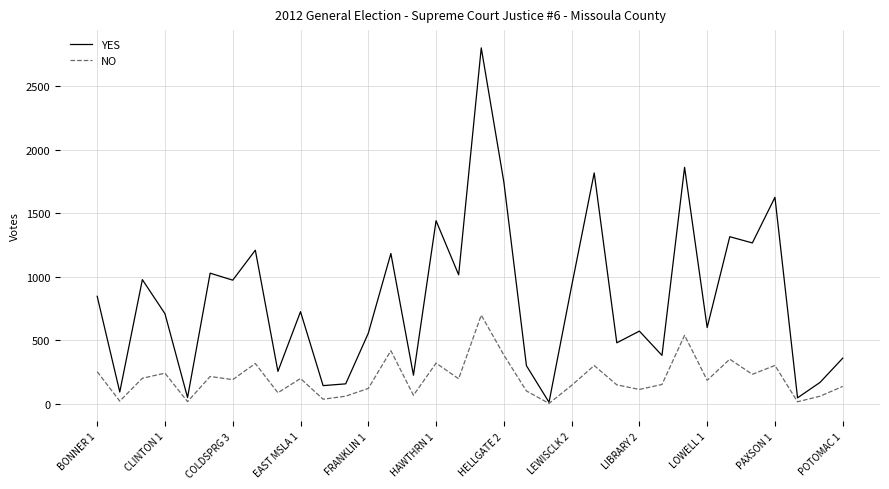

List the series in order of their overall mean, highest first.

YES, NO